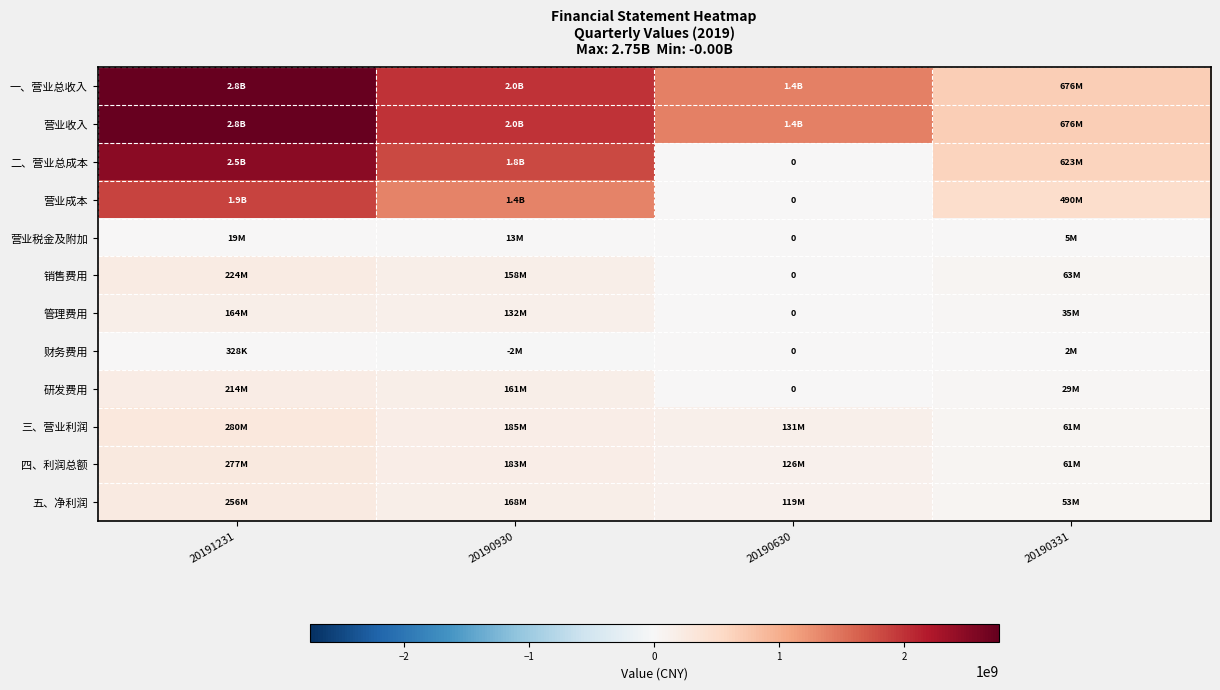

True or false: 三、营业利润 has a value of 100769643.5 at 20190331.

False